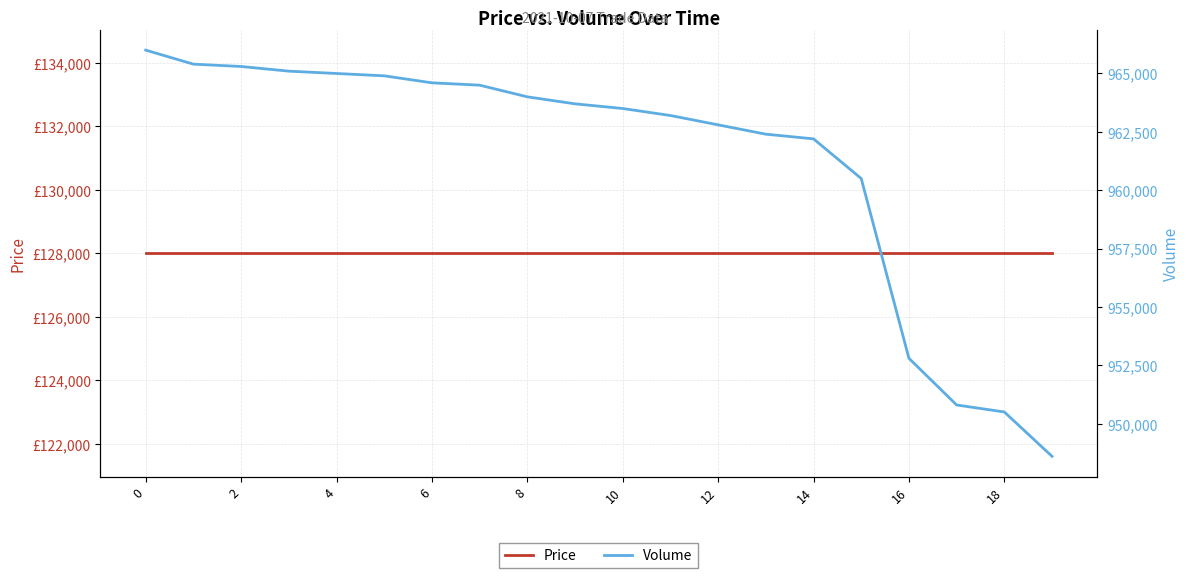

What is the maximum value shown in the chart?

966000